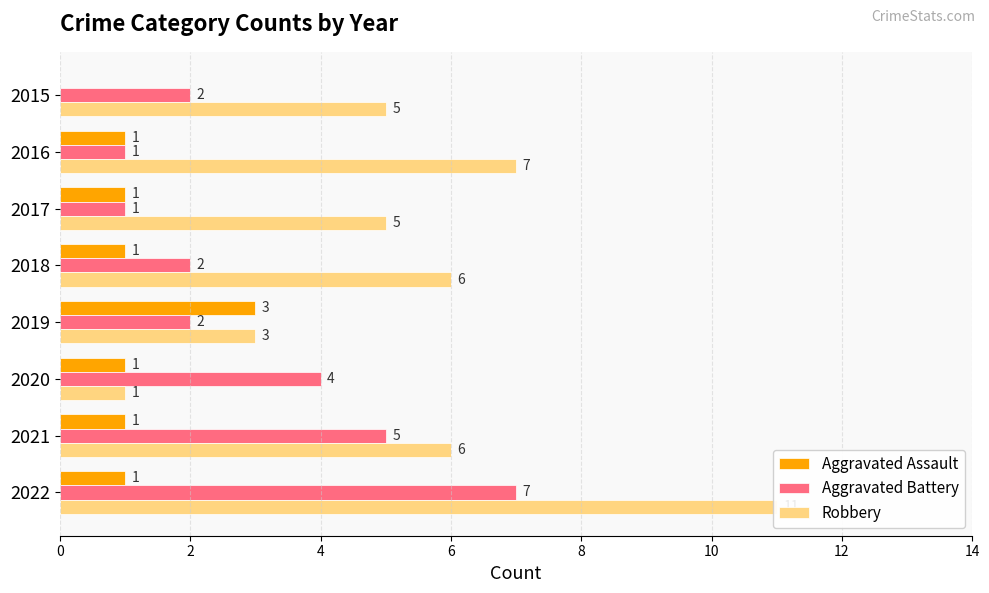

What is the highest value of the Aggravated Battery series?

7